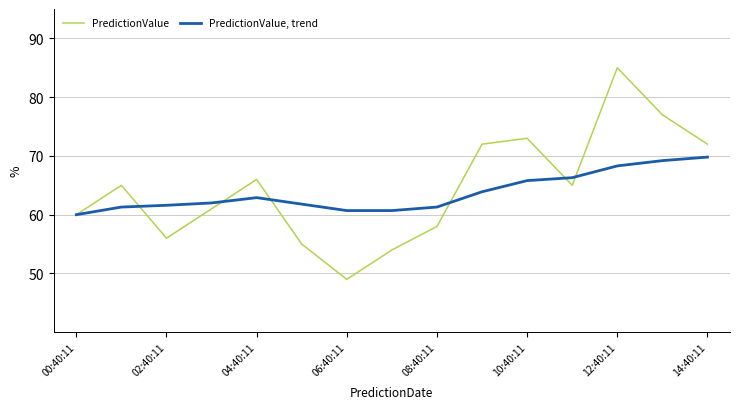

What is the maximum value shown in the chart?

85.0